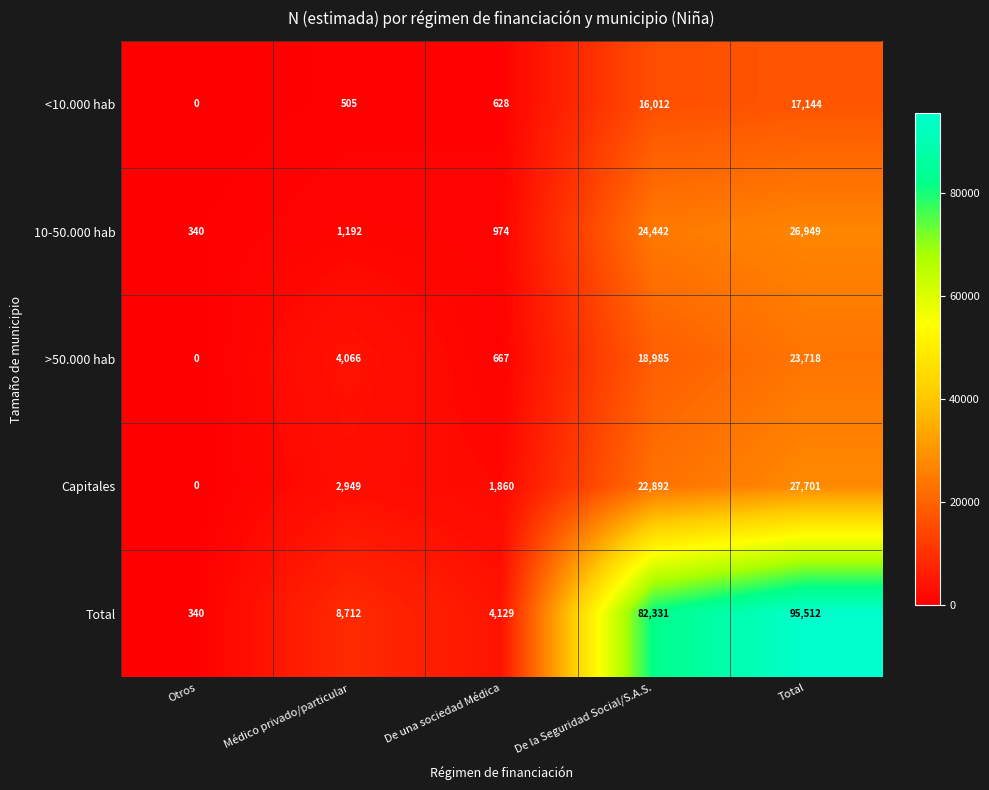

Reading left to right, list all the values displayed in this chart.

<10.000 hab: 0	505	628	16012	17144
10-50.000 hab: 340	1192	974	24442	26949
>50.000 hab: 0	4066	667	18985	23718
Capitales: 0	2949	1860	22892	27701
Total: 340	8712	4129	82331	95512